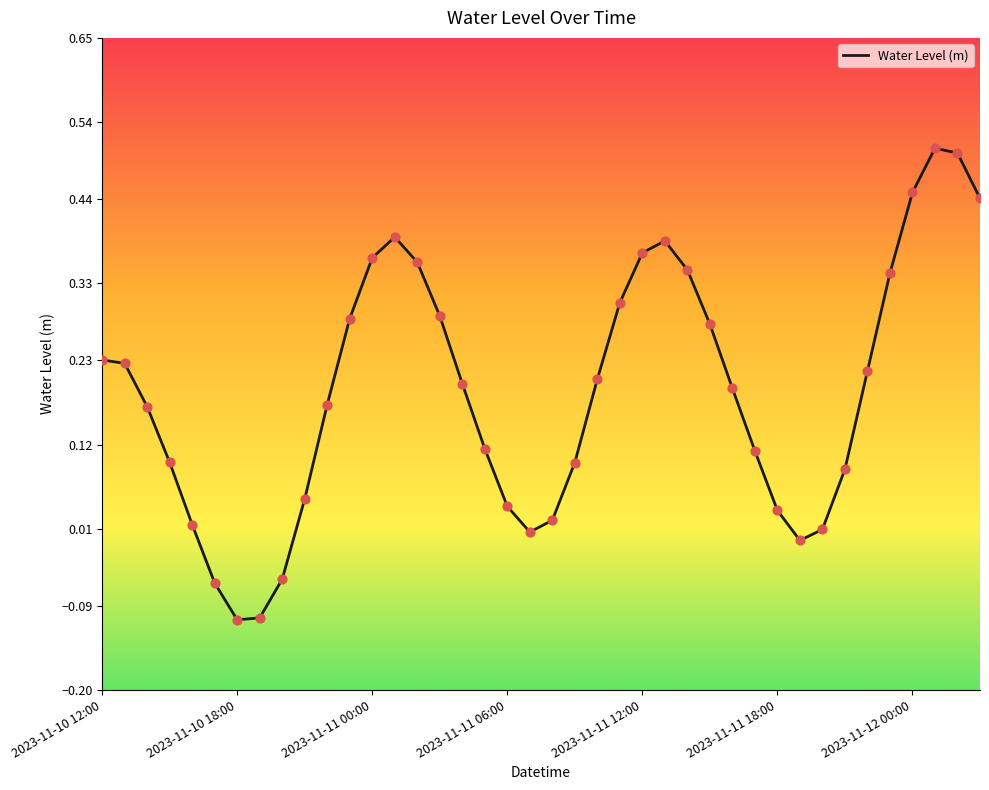

What is the difference between the maximum and minimum values?

0.6